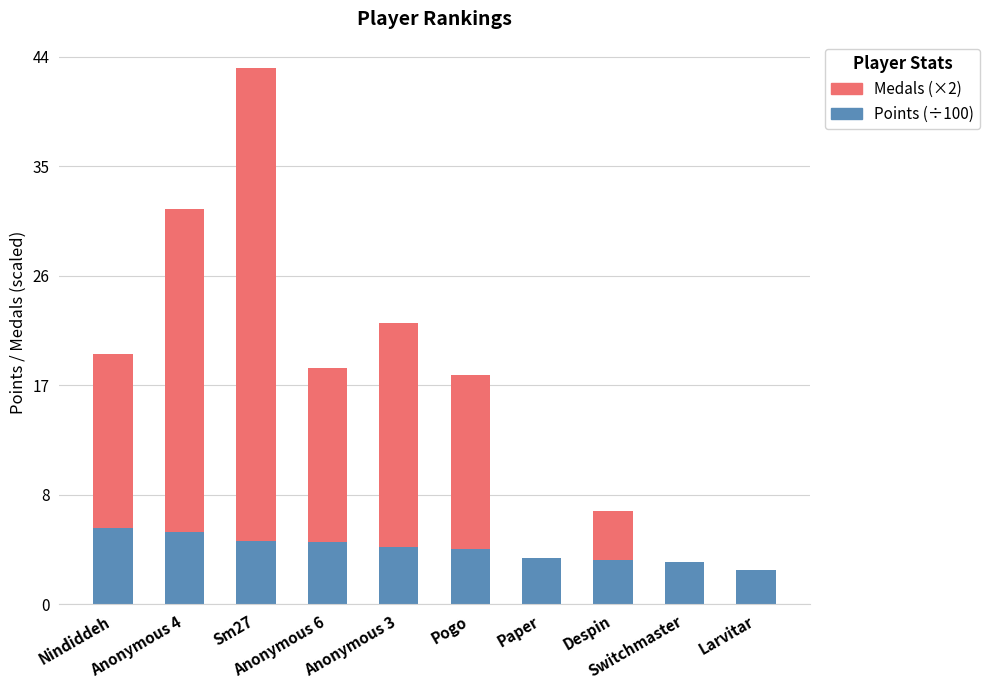

Is it true that Points (÷100) equals 8.5 at Sm27?

False